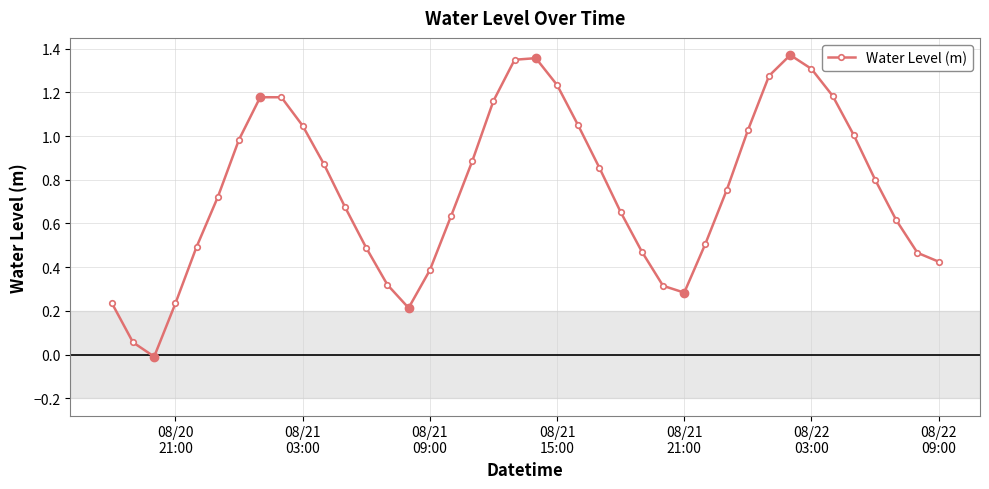

What is the sum of all values?

30.0